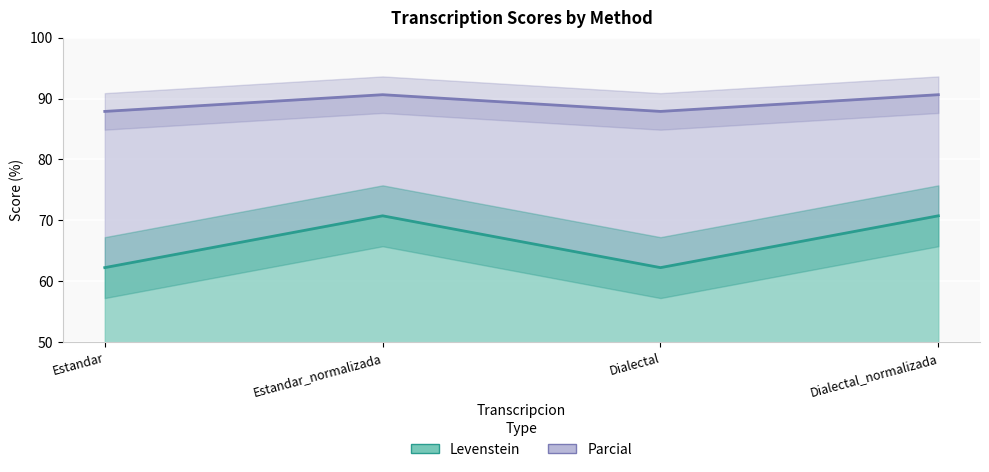

List the labels in order of Parcial value, largest first.

Estandar_normalizada, Dialectal_normalizada, Estandar, Dialectal